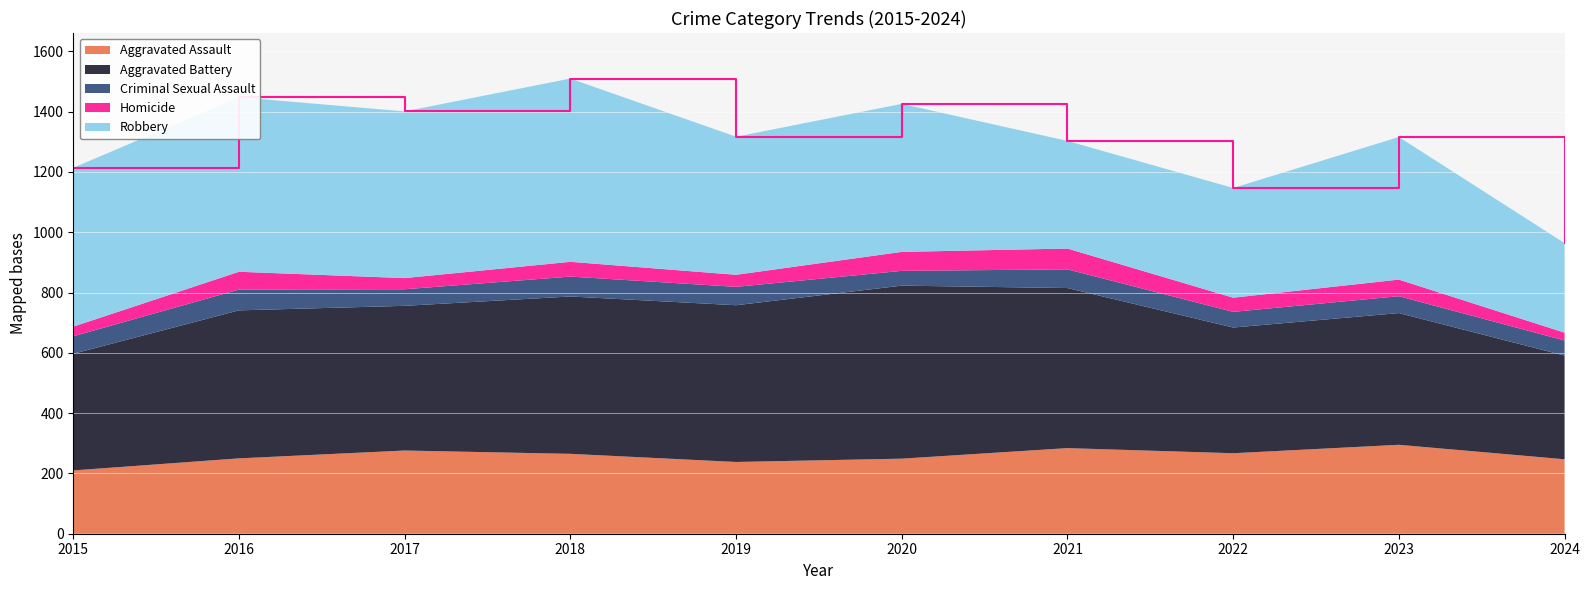

Reading left to right, extract all data points from this chart.

Aggravated Assault: 2015=210	2016=250	2017=276	2018=265	2019=238	2020=249	2021=284	2022=267	2023=295	2024=247
Aggravated Battery: 2015=387	2016=491	2017=480	2018=522	2019=520	2020=574	2021=531	2022=417	2023=437	2024=344
Criminal Sexual Assault: 2015=58	2016=69	2017=55	2018=66	2019=61	2020=49	2021=62	2022=52	2023=56	2024=50
Homicide: 2015=32	2016=59	2017=37	2018=49	2019=40	2020=63	2021=69	2022=47	2023=55	2024=26
Robbery: 2015=527	2016=579	2017=553	2018=608	2019=458	2020=491	2021=357	2022=364	2023=473	2024=297